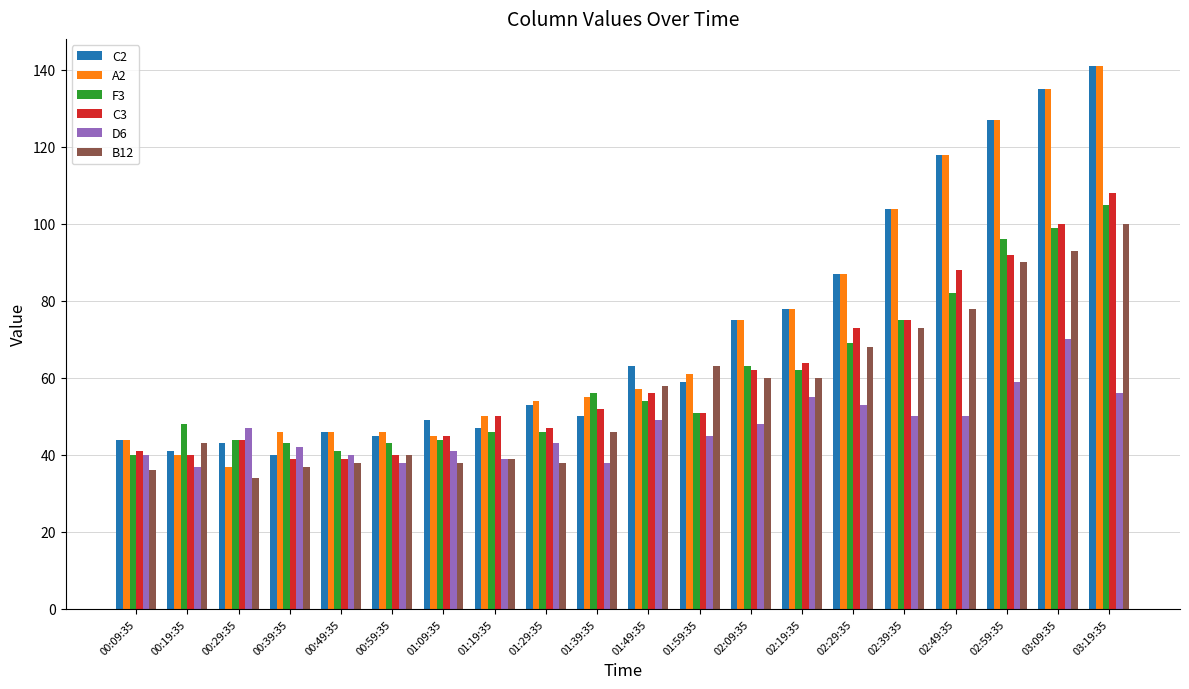

What is the value of the F3 bar at the 19th from the left?

99